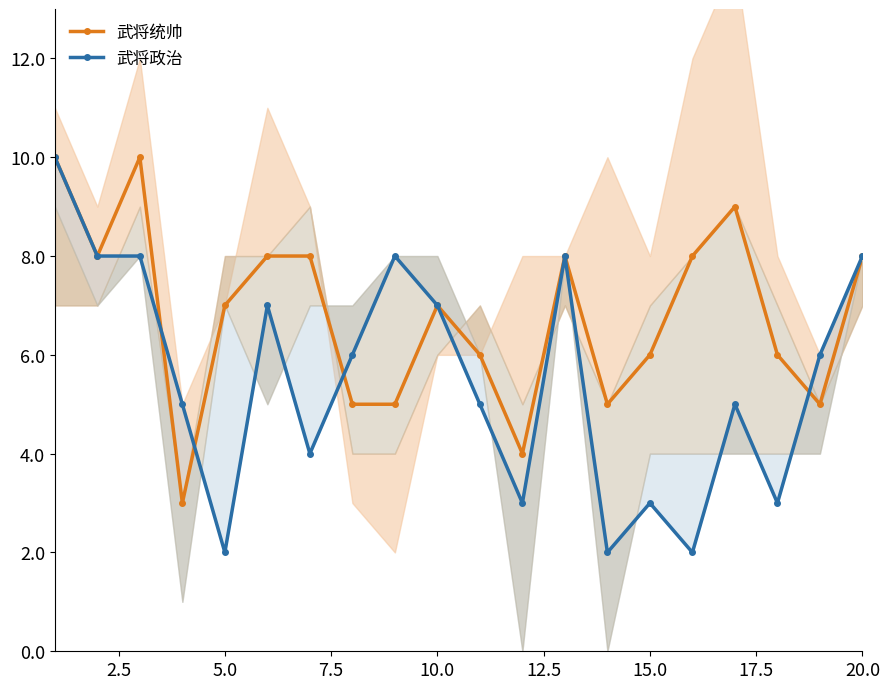

What is the lowest value of the 武将统帅 series?

3